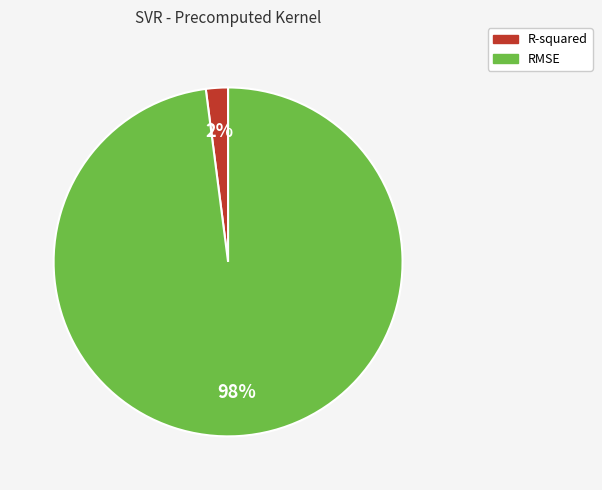

Is it true that RMSE is 98% of the pie?

True